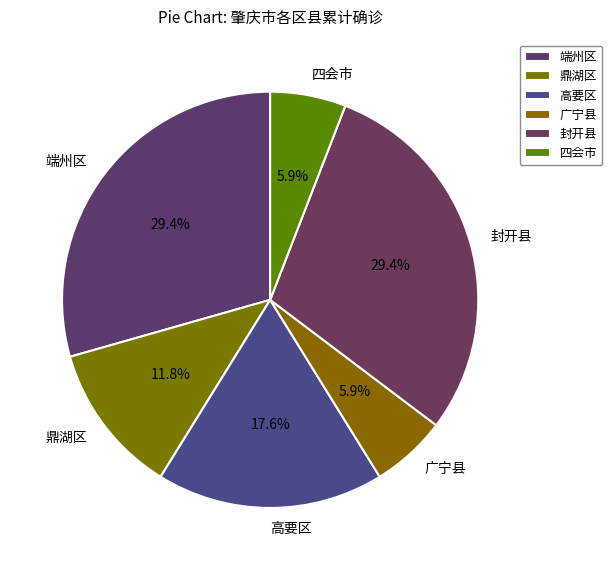

Count the number of slices in the pie.

6